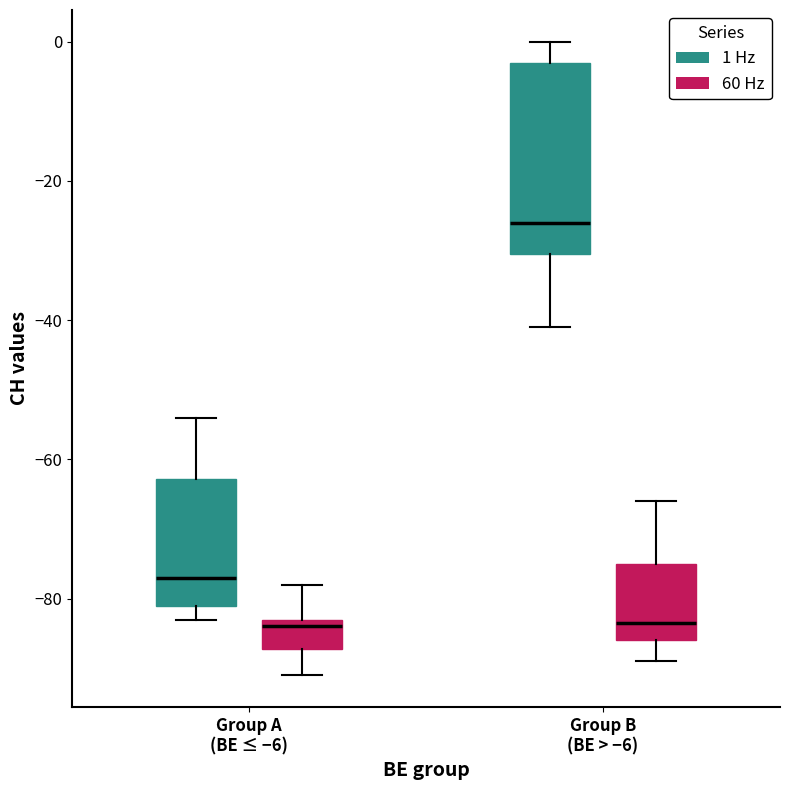

Where is the lower edge of the box for Group B (BE > −6) (1 Hz) on the y-axis? The values are not printed on the chart, so give them approximately, as read against the axis.

-30